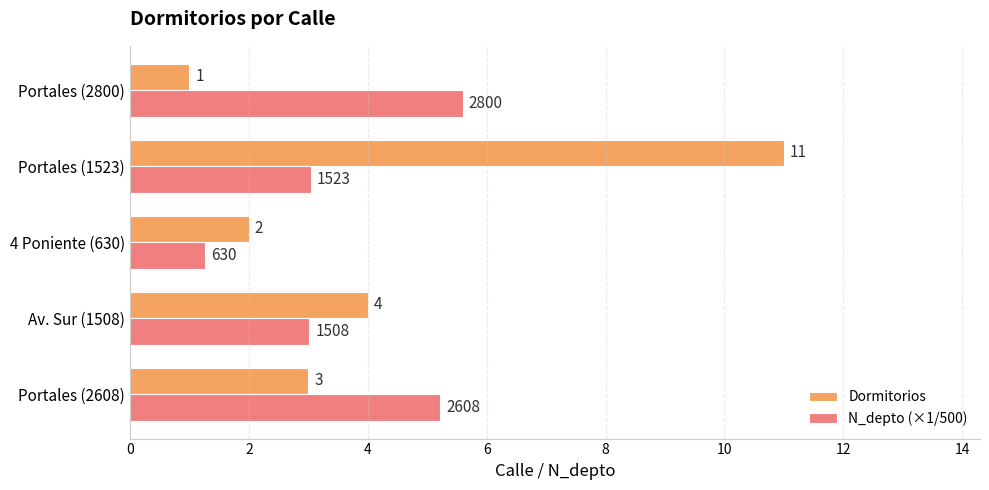

Between Av. Sur (1508) and Portales (1523), which series saw the biggest shift?

Dormitorios